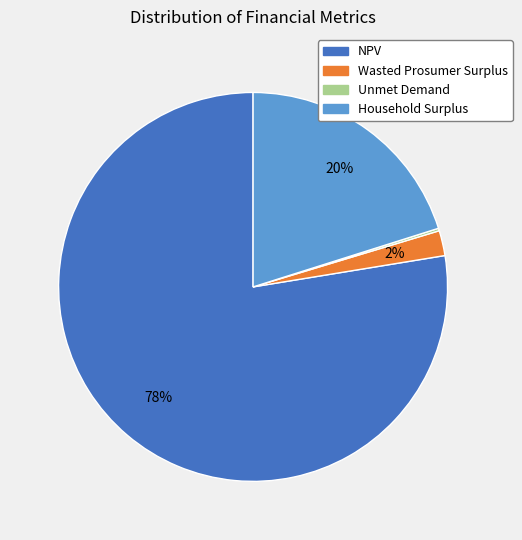

To the nearest percent, what is the average slice percentage?

25%